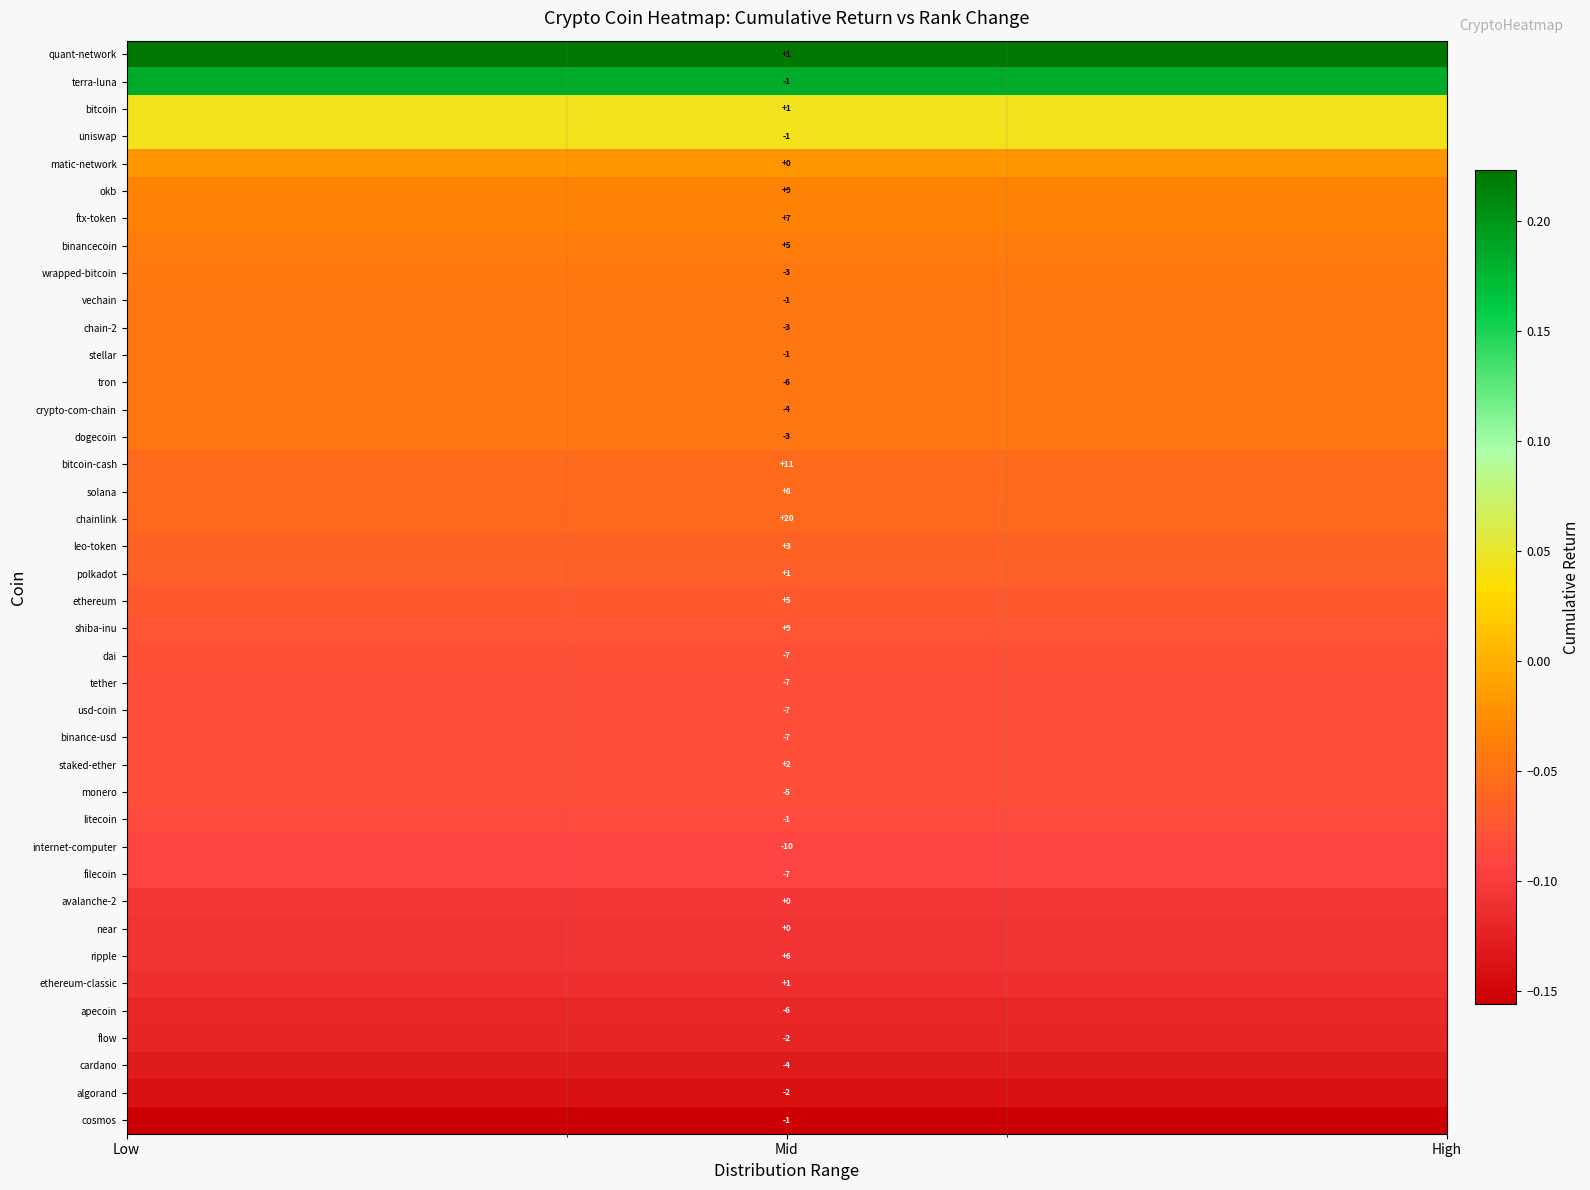

List the series in order of their peak value, lowest first.

cosmos, algorand, cardano, flow, apecoin, ethereum-classic, ripple, near, avalanche-2, filecoin, internet-computer, litecoin, monero, staked-ether, tether, usd-coin, binance-usd, dai, shiba-inu, ethereum, polkadot, leo-token, chainlink, solana, bitcoin-cash, vechain, chain-2, stellar, tron, crypto-com-chain, dogecoin, wrapped-bitcoin, binancecoin, ftx-token, okb, matic-network, uniswap, bitcoin, terra-luna, quant-network